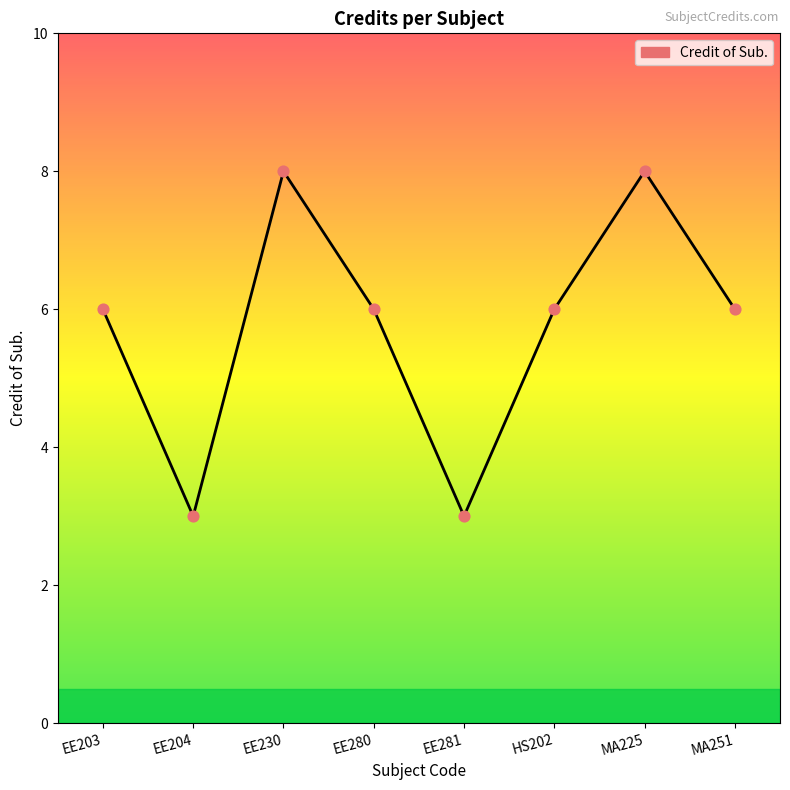

Between EE204 and EE230, which is larger?

EE230